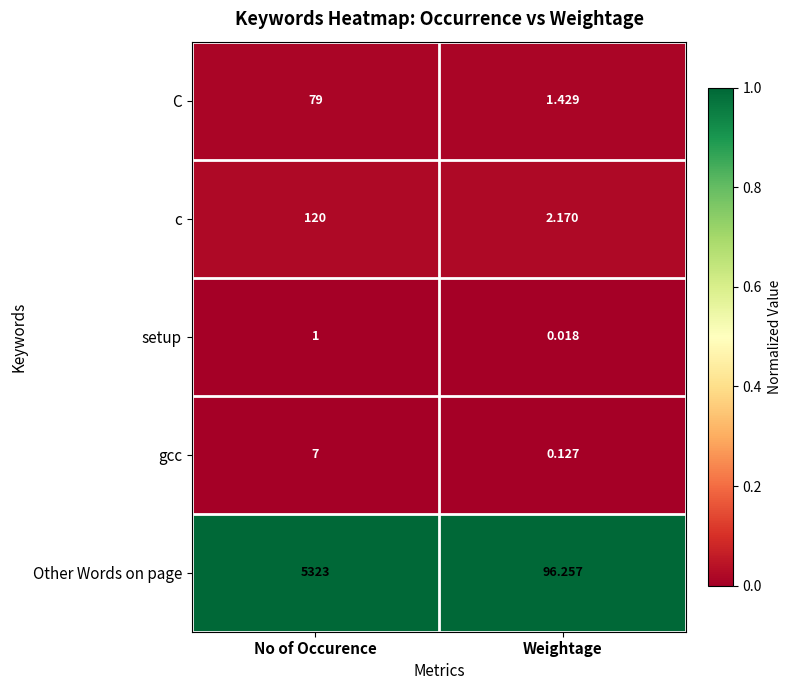

At which category is the sum across all series the highest?

No of Occurence